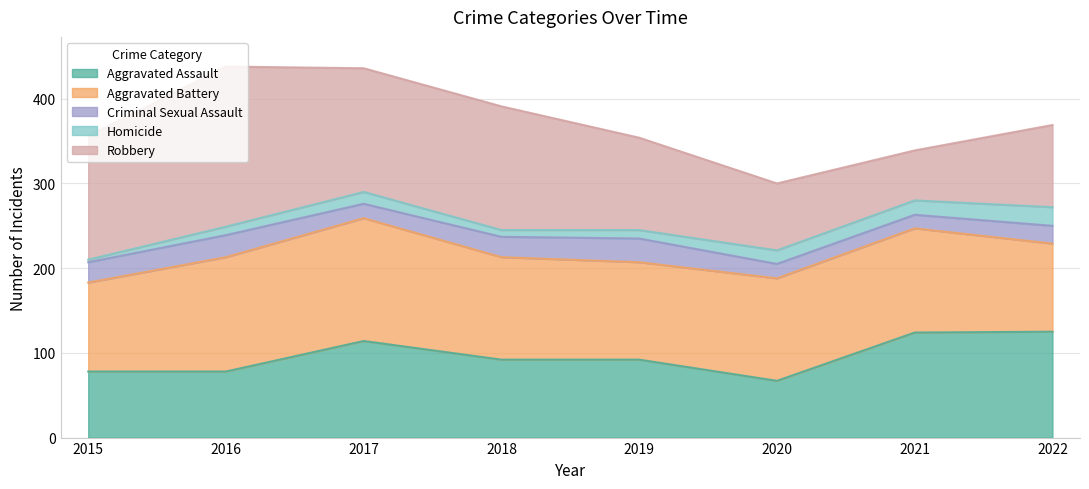

What is the smallest value displayed?

3